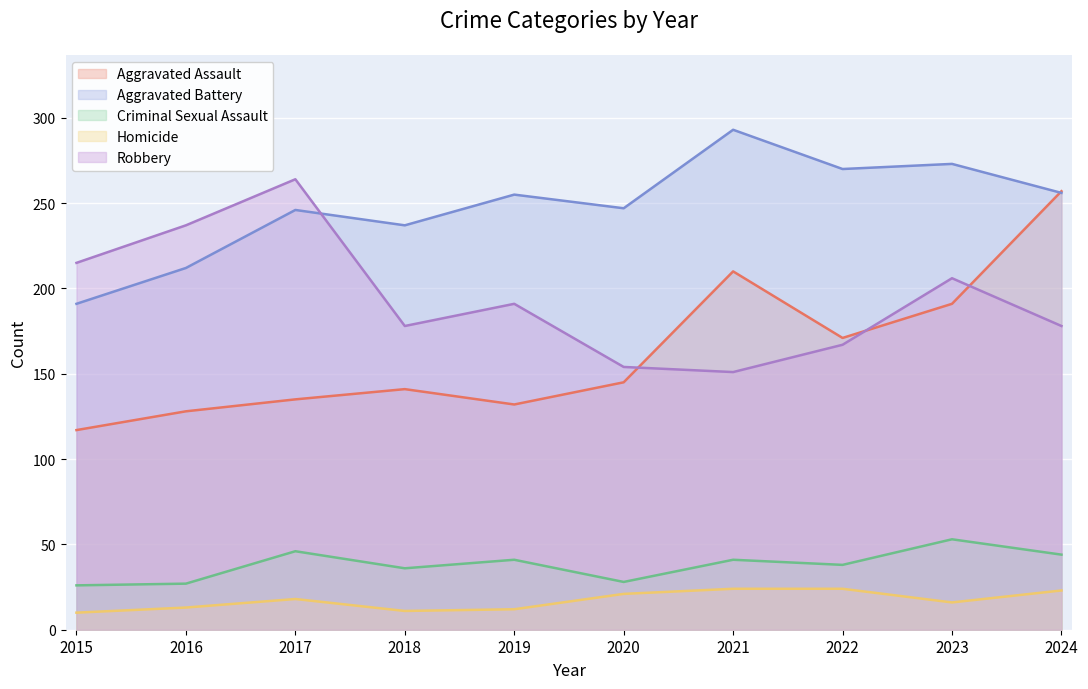

Does the chart display data point markers on the line(s)?

No